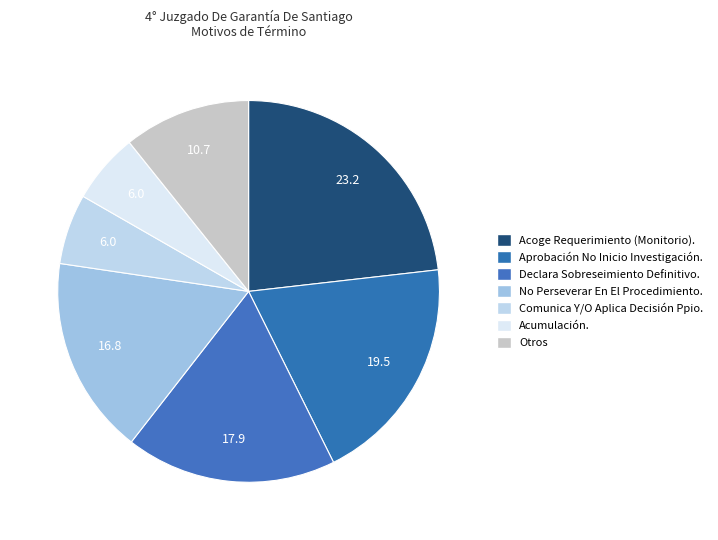

How many segments does this pie chart have?

7